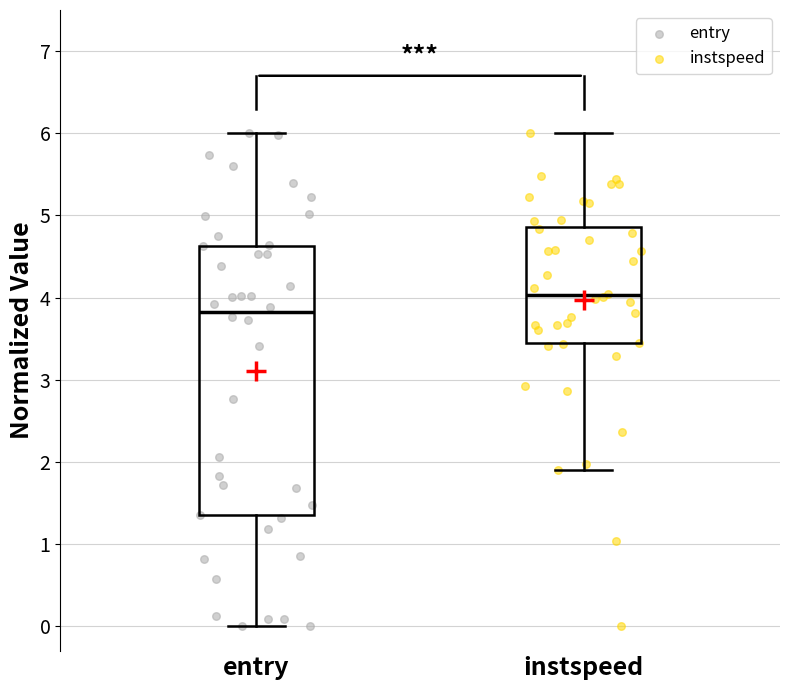

Reading left to right, transcribe this box plot: for each box, give where its median line is, the range the box spans, and where its two whiskers end, as read against the y-axis. The values are not printed on the chart, so give them approximately, as read against the axis.

entry: median 3.8, box 1.4 to 4.6, whiskers 0.0 to 6.0
instspeed: median 4.0, box 3.5 to 4.9, whiskers 1.9 to 6.0